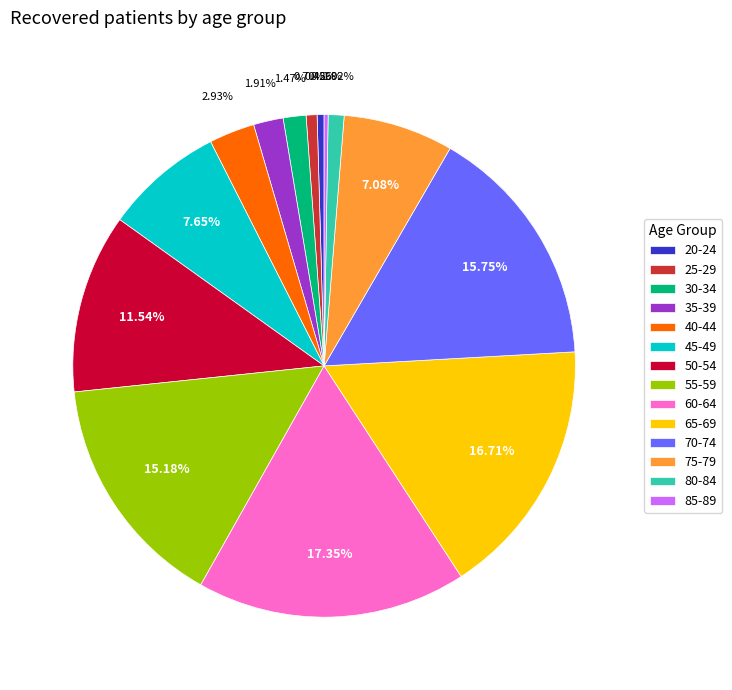

Is there a majority slice in this chart?

No